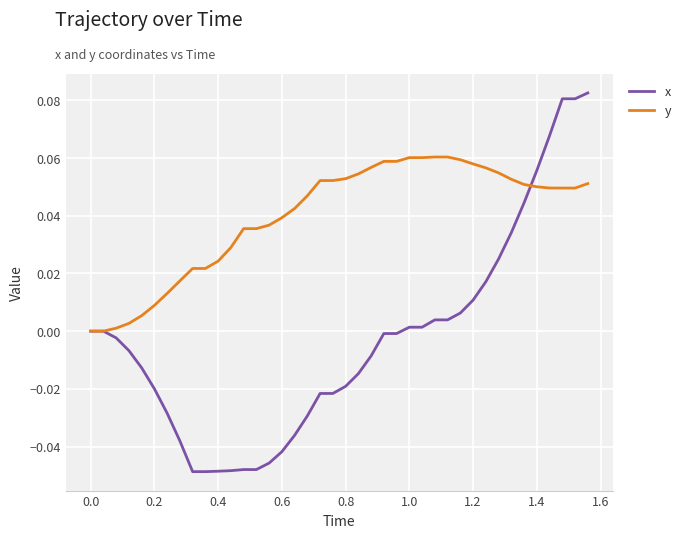

Which series has the largest range (max minus min)?

x